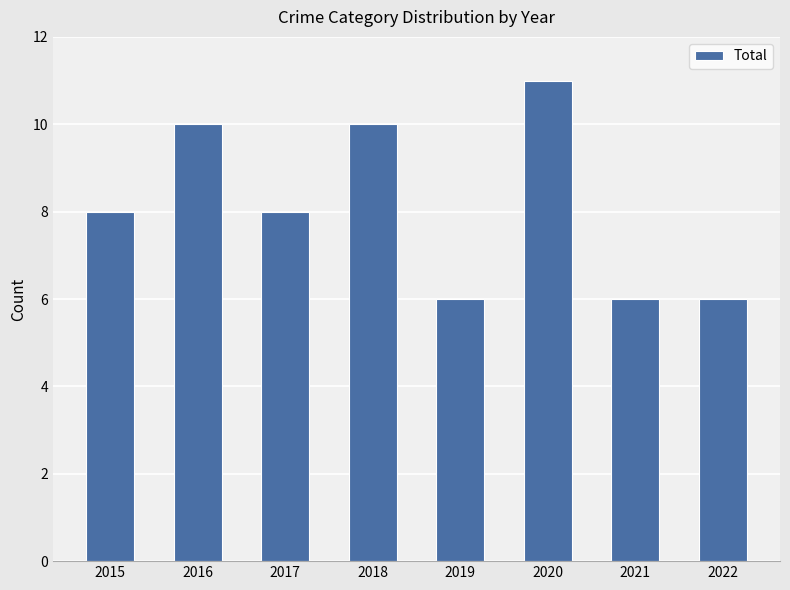

What is the sum of the values at 2016 and 2021?

16